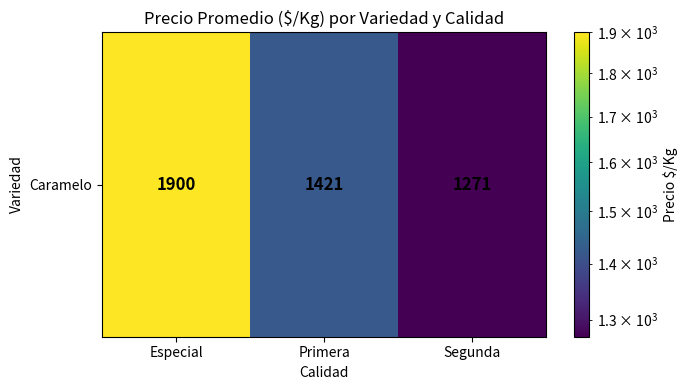

What is the maximum value shown in the chart?

1900